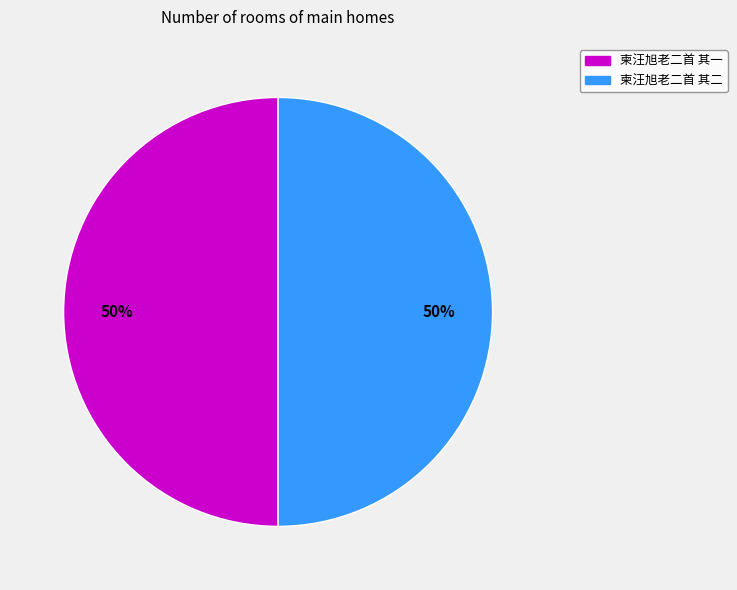

How many slices are in this pie chart?

2